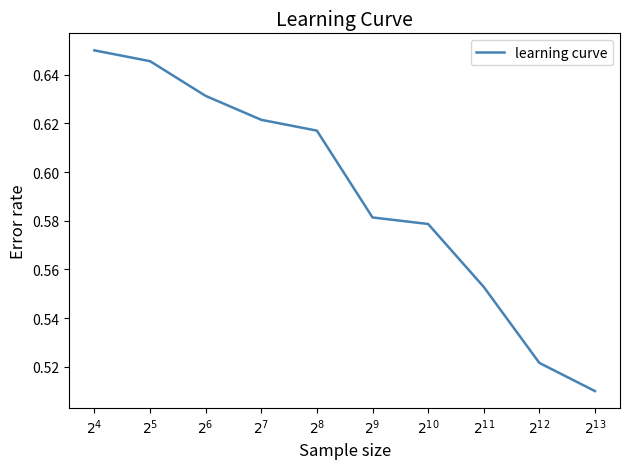

How many lines are shown in the chart?

1